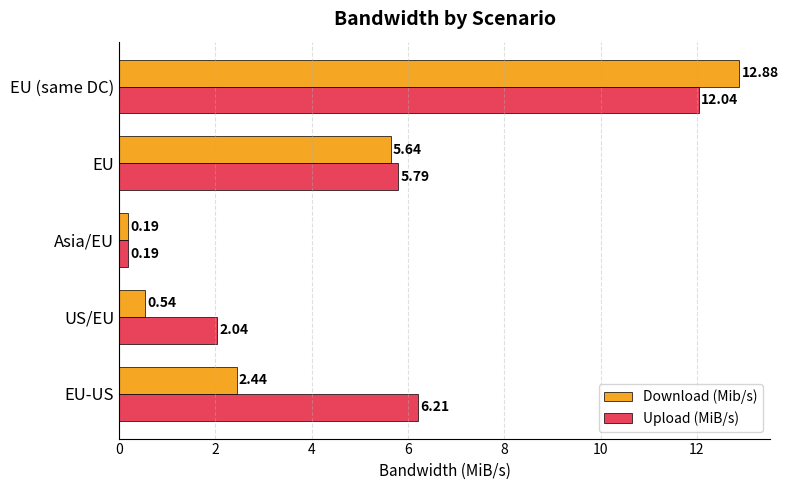

At which label does Upload (MiB/s) reach its minimum?

Asia/EU